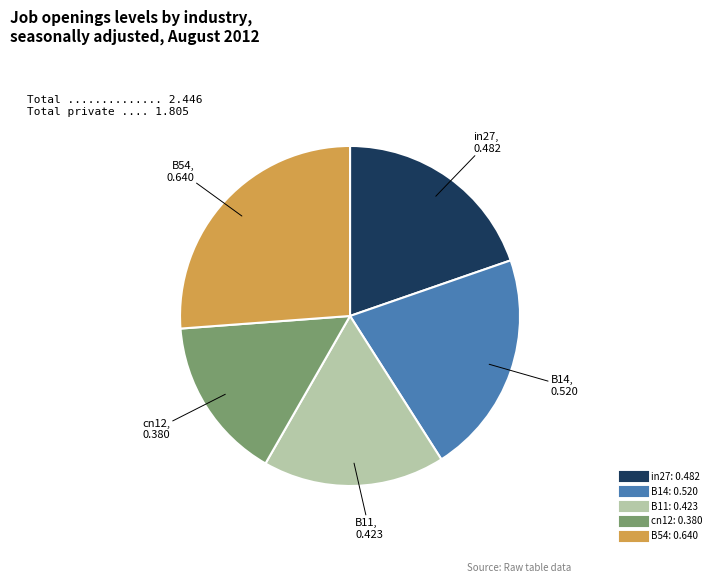

True or false: cn12 accounts for 22% of the total.

False